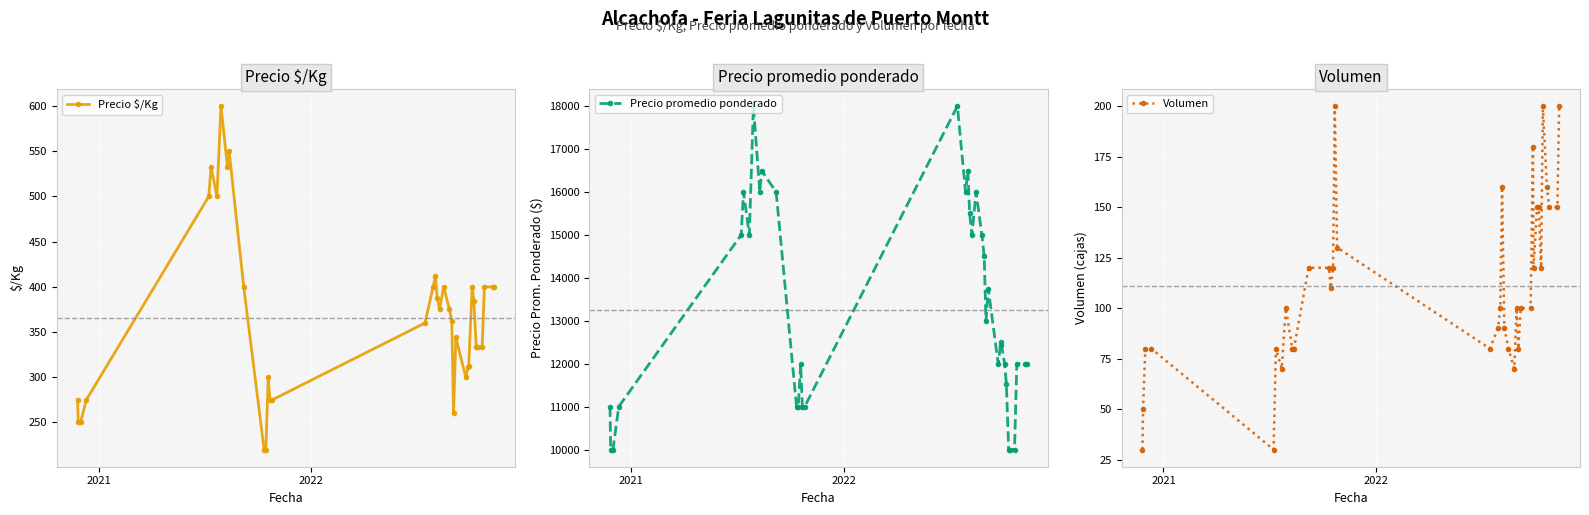

In Precio promedio ponderado, how many points are higher than both neighbors (excluding endpoints)?

9